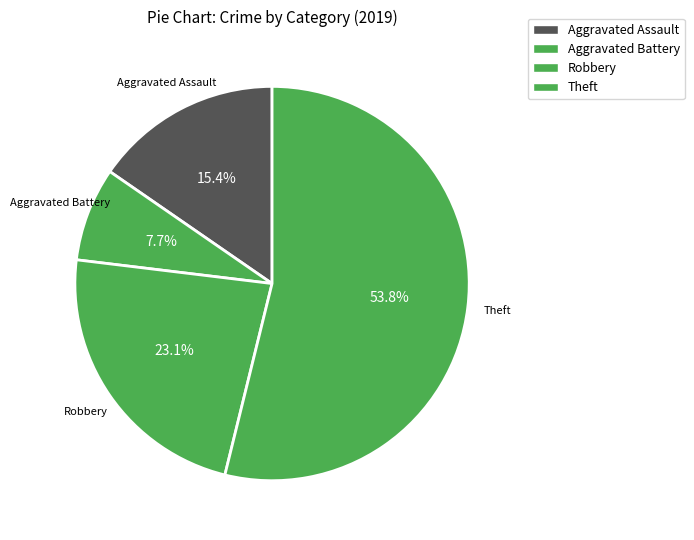

To the nearest percent, what percentage of the pie is Aggravated Battery?

8%